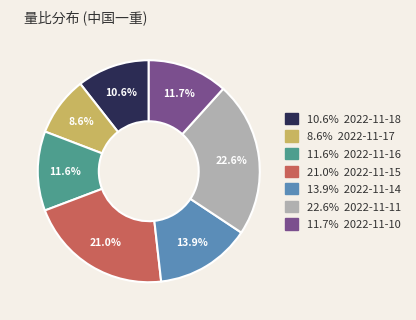

Does any single category account for the majority?

No